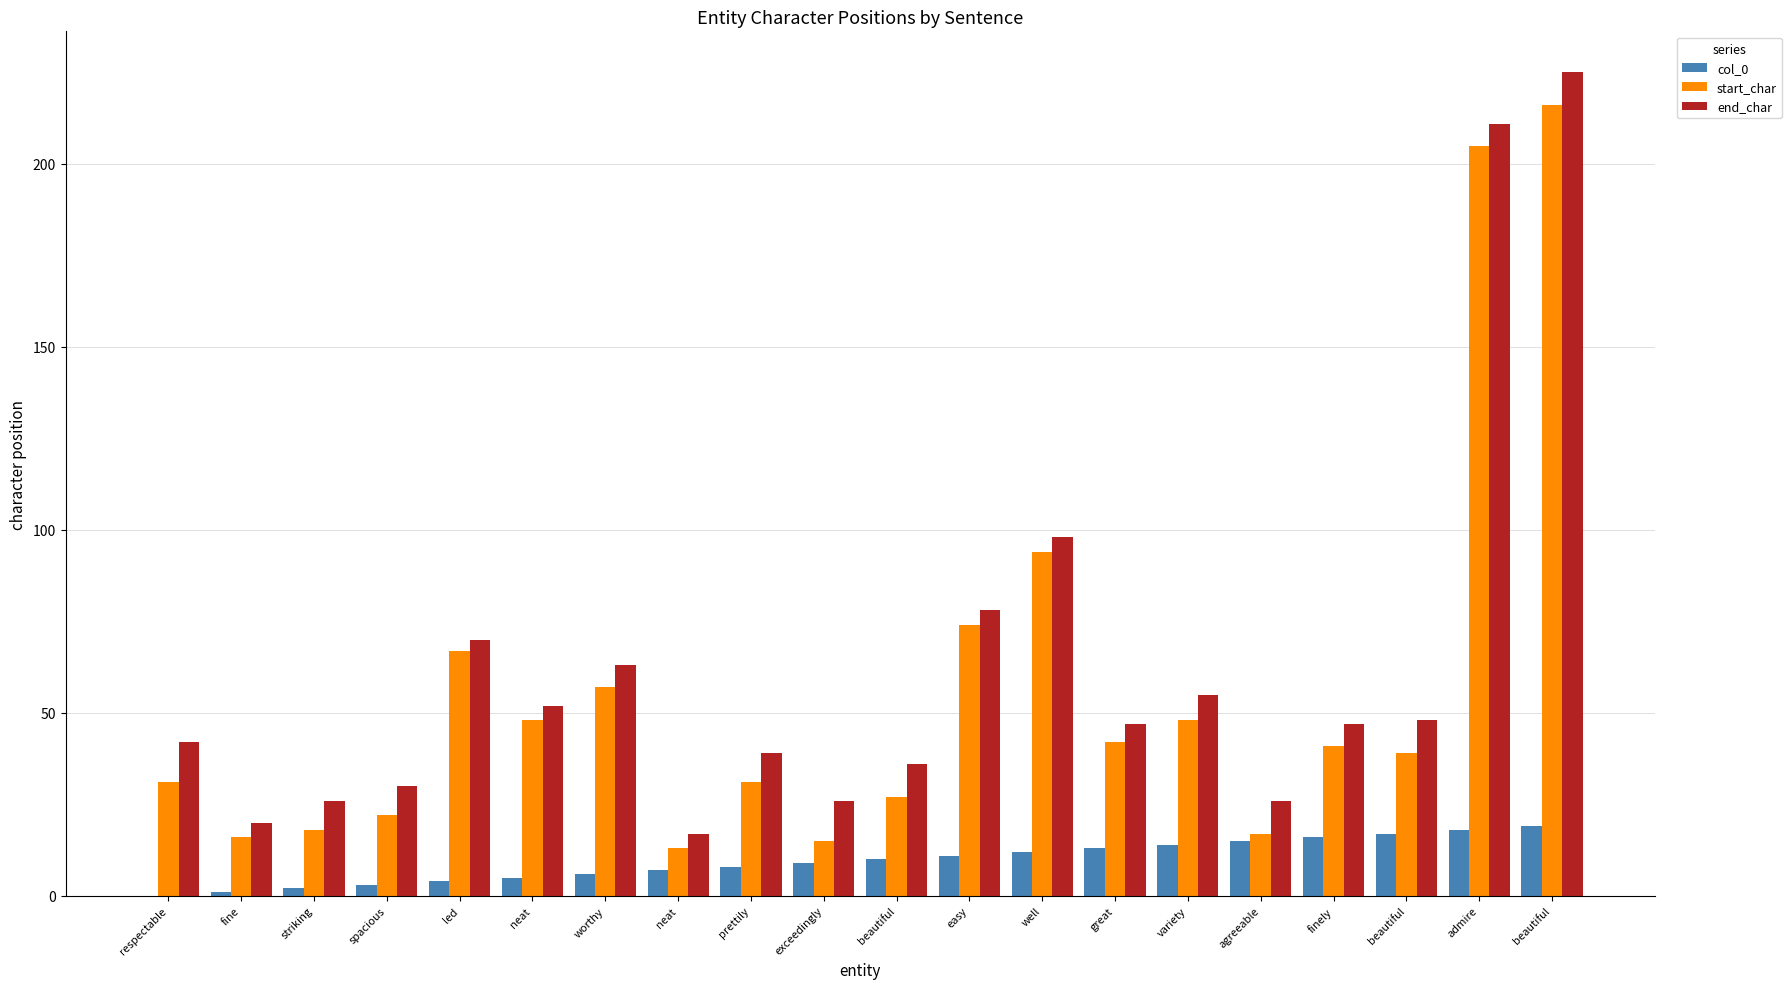

True or false: start_char has a value of 67 at led.

True